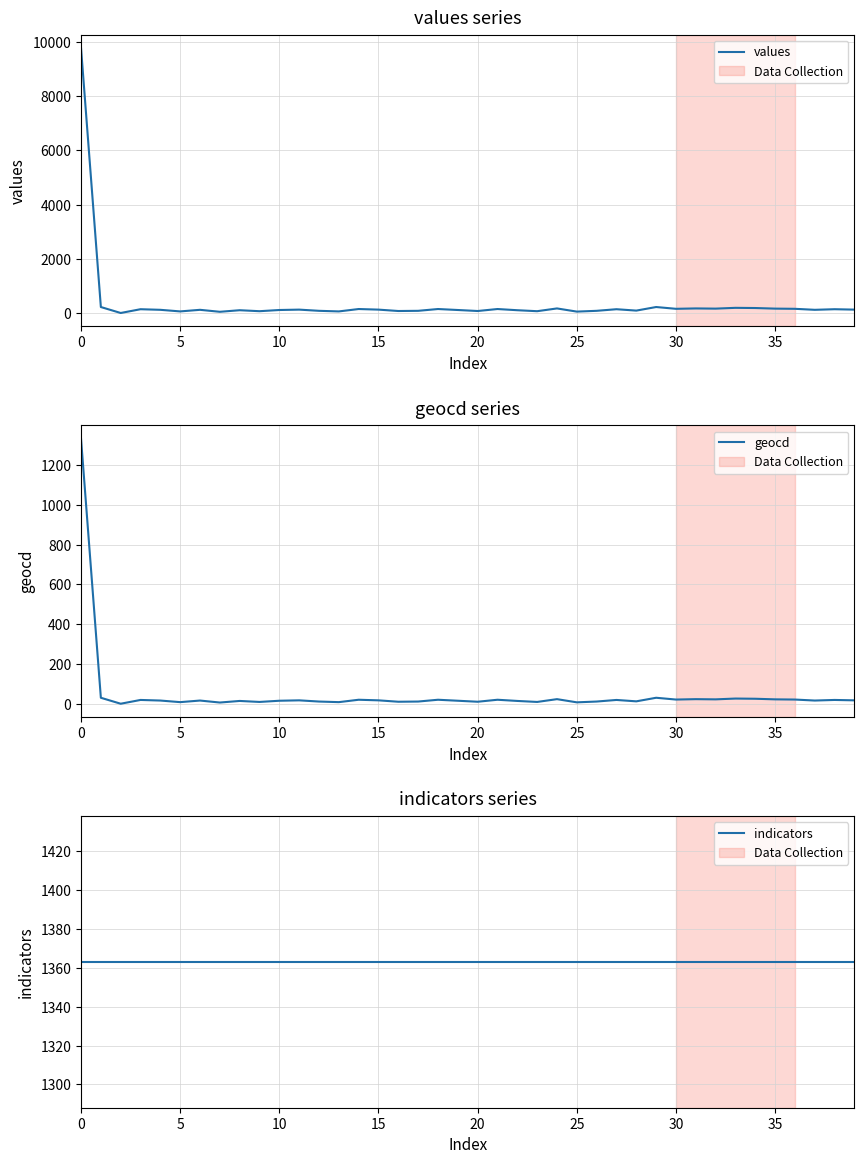

What is the value of the geocd point at the 20th from the left?

15